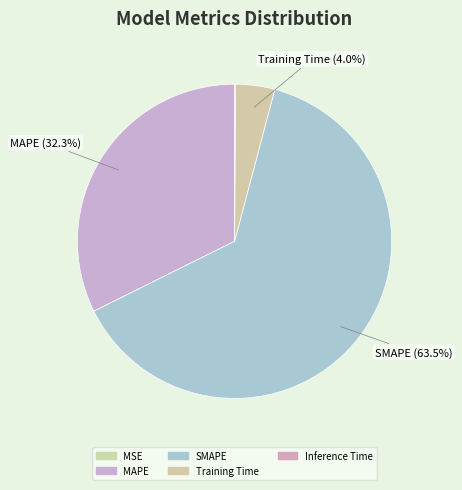

What is the majority slice?

SMAPE